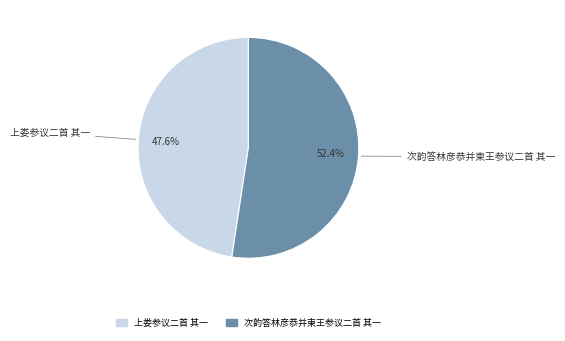

Rank the categories by value from lowest to highest.

上娄参议二首 其一, 次韵答林彦恭并柬王参议二首 其一